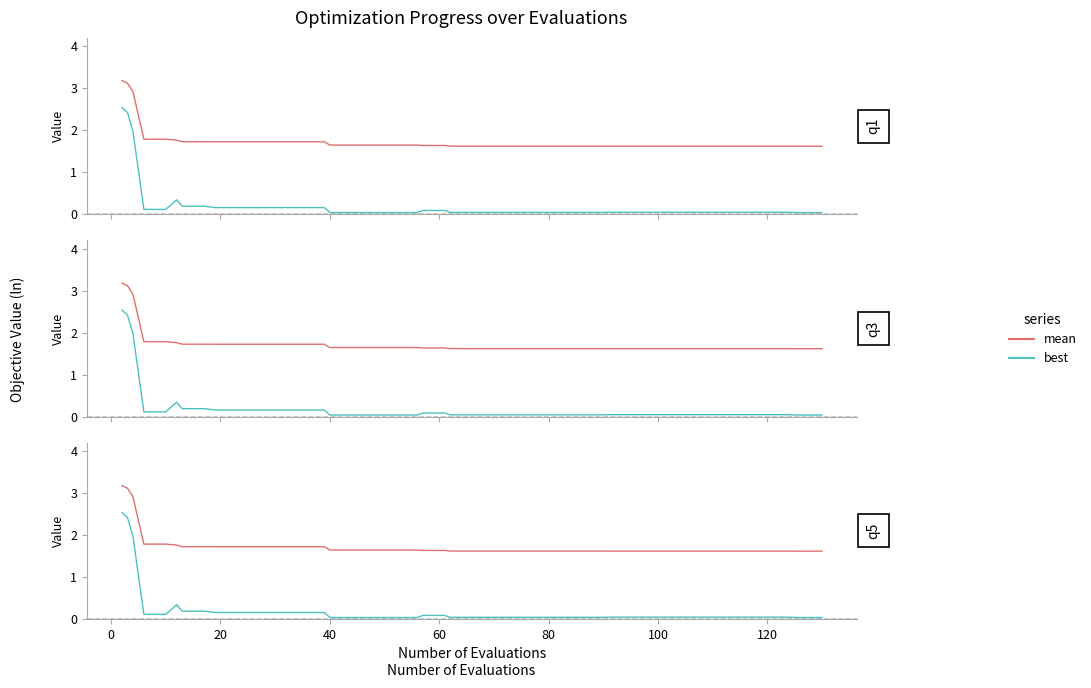

What are all the series names shown in the legend?

mean, best